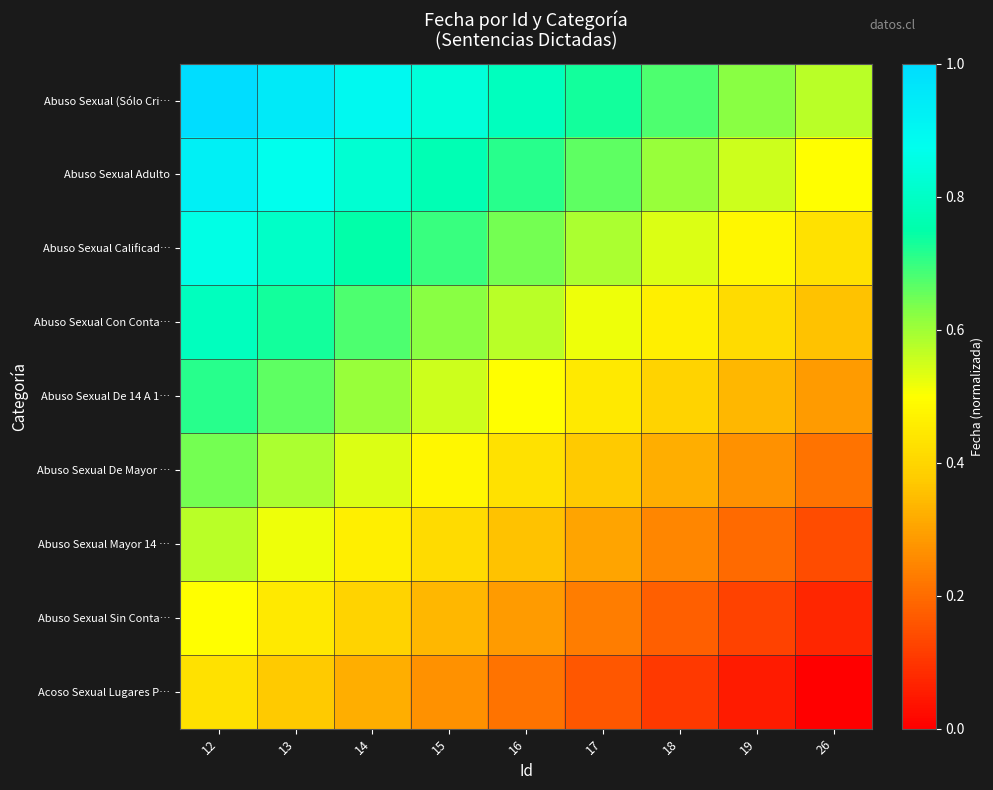

At which category is the sum across all series the highest?

12